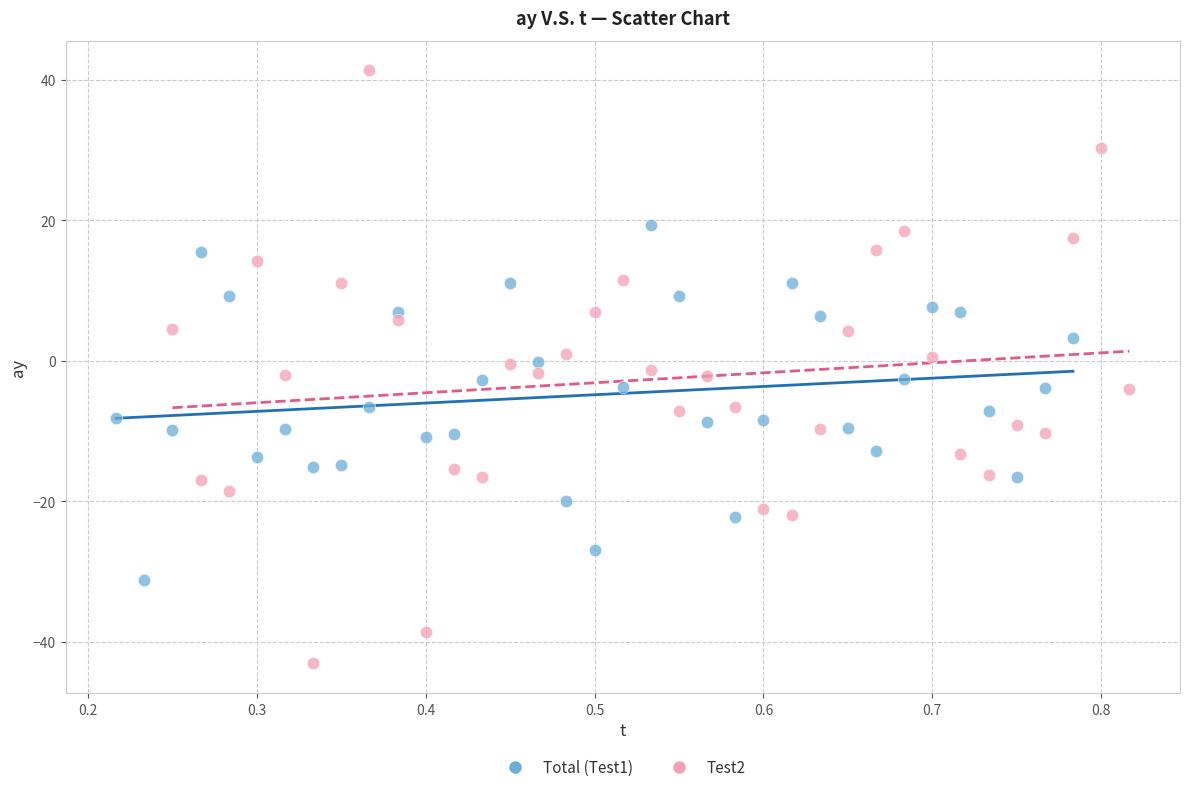

Which series contains the lowest Y value?

Test2